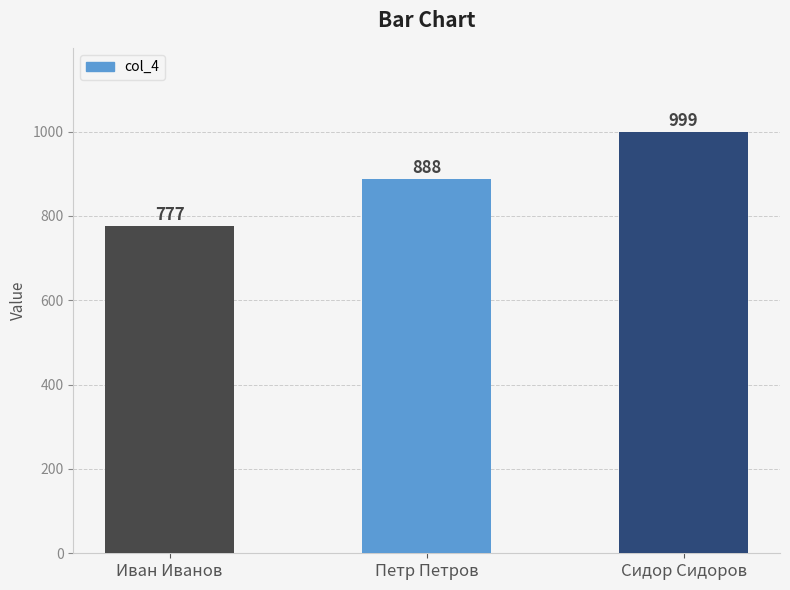

What is the sum of the values at Петр Петров and Сидор Сидоров?

1887